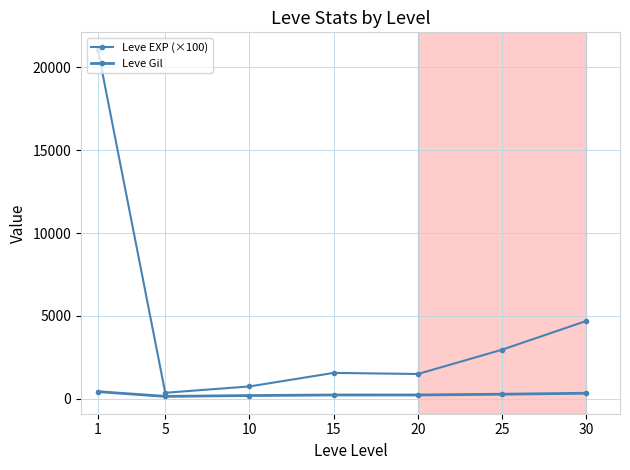

True or false: Leve Gil and Leve EXP (×100) cross at least once.

False